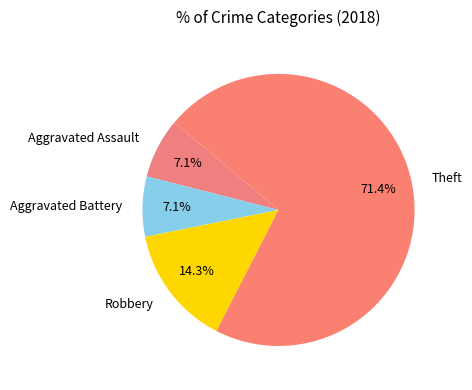

The Aggravated Assault slice represents 2% of the pie. True or false?

False